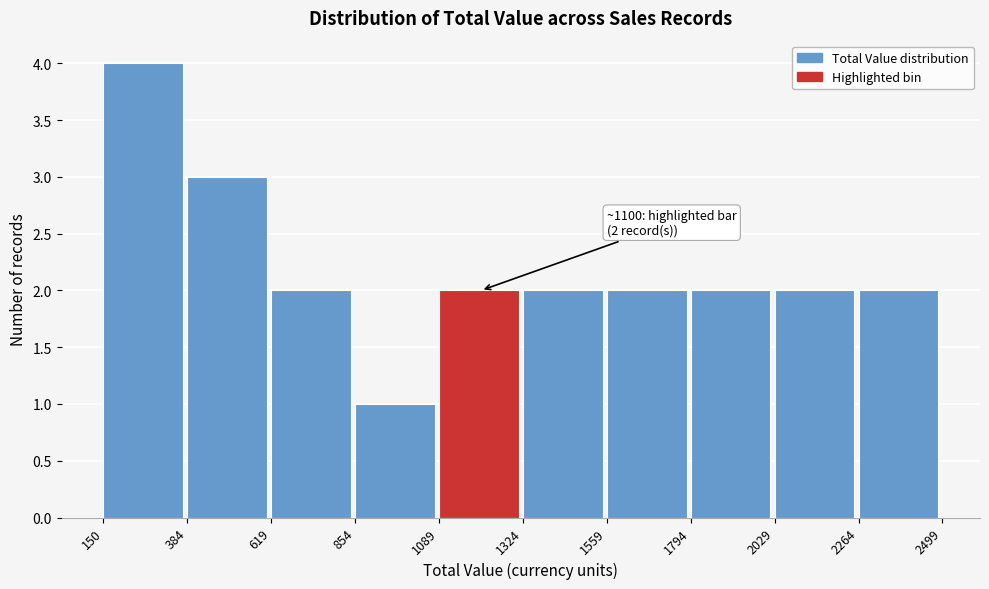

Which range on the x-axis has the tallest bar?

150 to 384